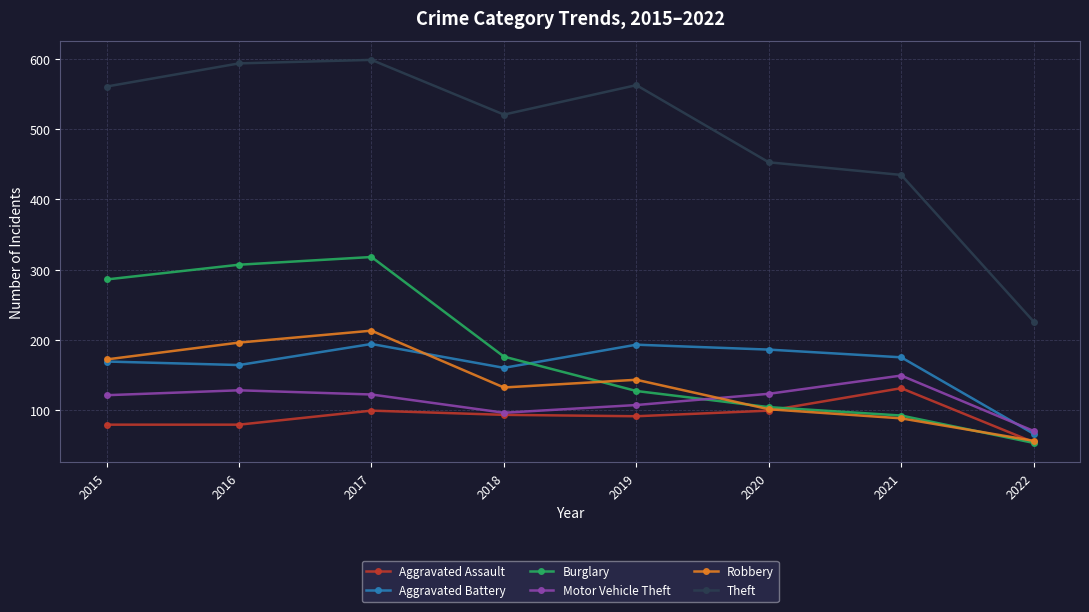

At which category is the sum across all series the highest?

2017